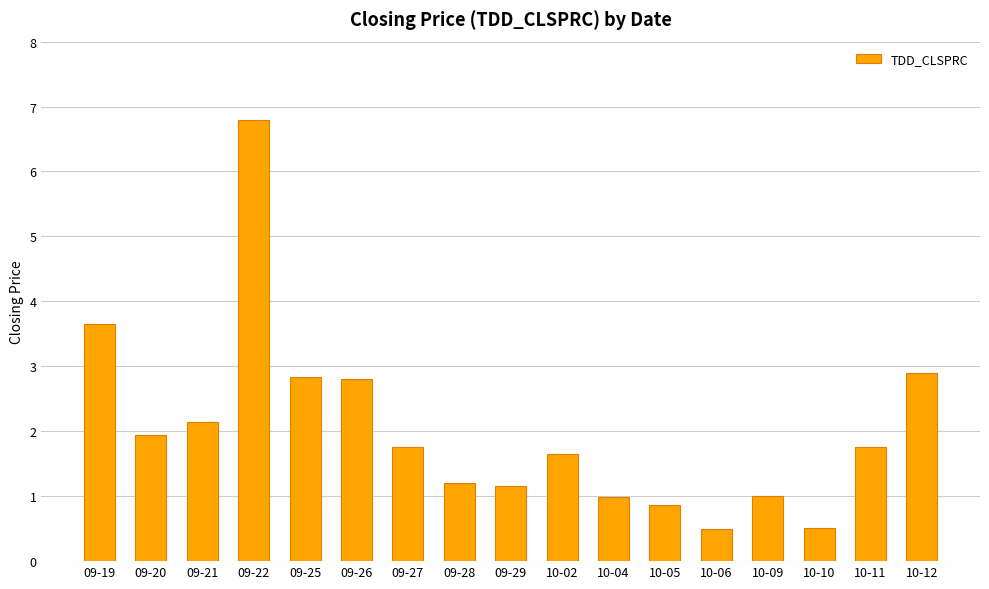

What is the minimum value shown in the chart?

0.5